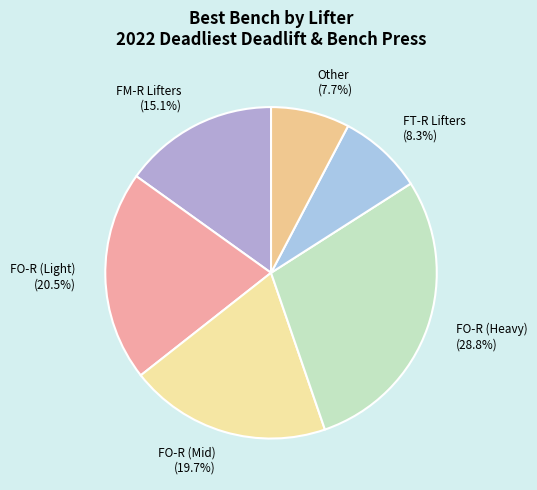

Rank the categories by value from lowest to highest.

Other (7.7%), FT-R Lifters (8.3%), FM-R Lifters (15.1%), FO-R (Mid) (19.7%), FO-R (Light) (20.5%), FO-R (Heavy) (28.8%)